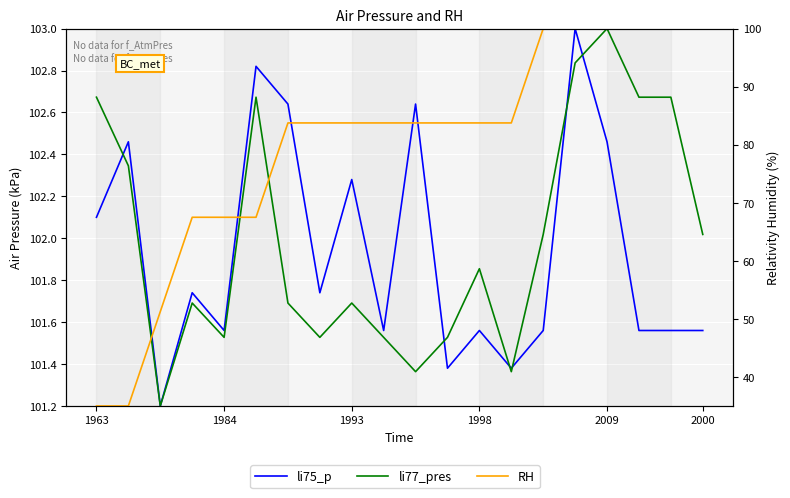

The value of RH at 2009 is 100.0. True or false?

True